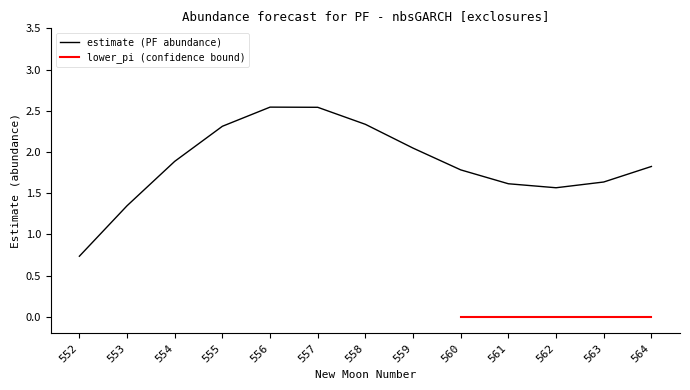

Which has a higher value, 556 or 552?

556